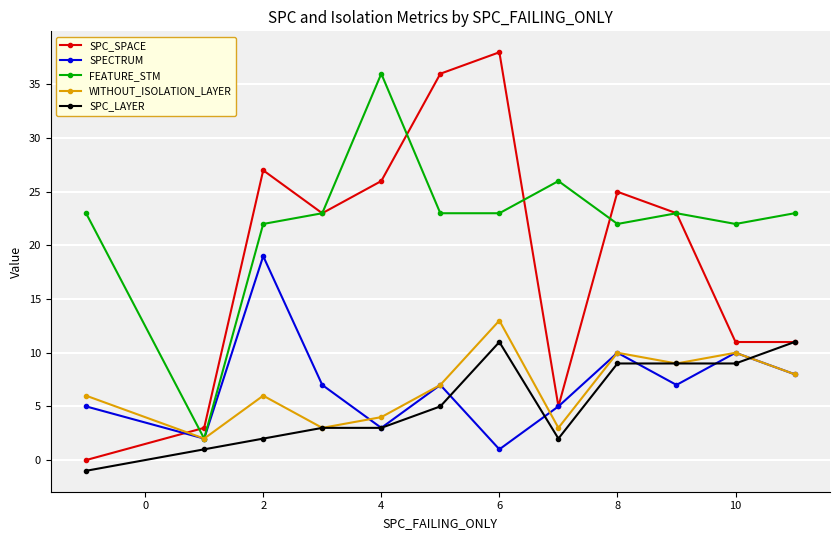

List the series in order of their peak value, highest first.

SPC_SPACE, FEATURE_STM, SPECTRUM, WITHOUT_ISOLATION_LAYER, SPC_LAYER